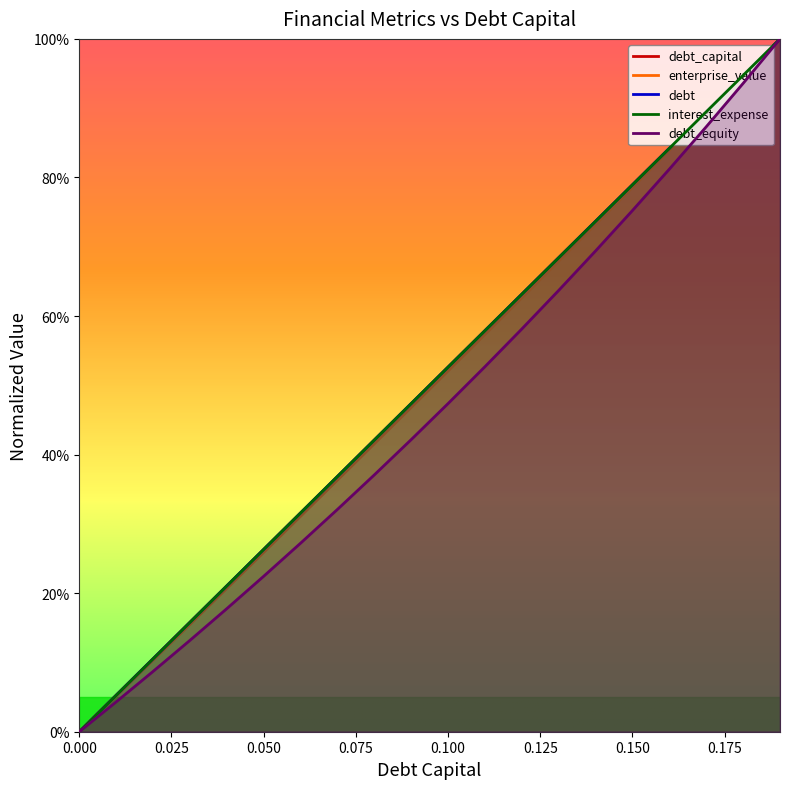

Reading left to right, list all the values displayed in this chart.

debt_capital: 0.0=0.0	0.01=5.3	0.02=10.5	0.03=15.8	0.04=21.1	0.05=26.3	0.06=31.6	0.07=36.8	0.08=42.1	0.09=47.4	0.1=52.6	0.11=57.9	0.12=63.2	0.13=68.4	0.14=73.7	0.15=78.9	0.16=84.2	0.17=89.5	0.18=94.7	0.19=100.0
enterprise_value: 0.0=0.0	0.01=5.2	0.02=10.3	0.03=15.5	0.04=20.7	0.05=25.9	0.06=31.1	0.07=36.3	0.08=41.6	0.09=46.8	0.1=52.1	0.11=57.4	0.12=62.6	0.13=67.9	0.14=73.3	0.15=78.6	0.16=83.9	0.17=89.3	0.18=94.6	0.19=100.0
debt: 0.0=0.0	0.01=5.3	0.02=10.5	0.03=15.8	0.04=21.1	0.05=26.3	0.06=31.6	0.07=36.8	0.08=42.1	0.09=47.4	0.1=52.6	0.11=57.9	0.12=63.2	0.13=68.4	0.14=73.7	0.15=78.9	0.16=84.2	0.17=89.5	0.18=94.7	0.19=100.0
interest_expense: 0.0=0.0	0.01=5.3	0.02=10.5	0.03=15.8	0.04=21.1	0.05=26.3	0.06=31.6	0.07=36.8	0.08=42.1	0.09=47.4	0.1=52.6	0.11=57.9	0.12=63.2	0.13=68.4	0.14=73.7	0.15=78.9	0.16=84.2	0.17=89.5	0.18=94.7	0.19=100.0
debt_equity: 0.0=0.0	0.01=4.3	0.02=8.7	0.03=13.2	0.04=17.8	0.05=22.4	0.06=27.2	0.07=32.1	0.08=37.1	0.09=42.2	0.1=47.4	0.11=52.7	0.12=58.1	0.13=63.7	0.14=69.4	0.15=75.2	0.16=81.2	0.17=87.3	0.18=93.6	0.19=100.0